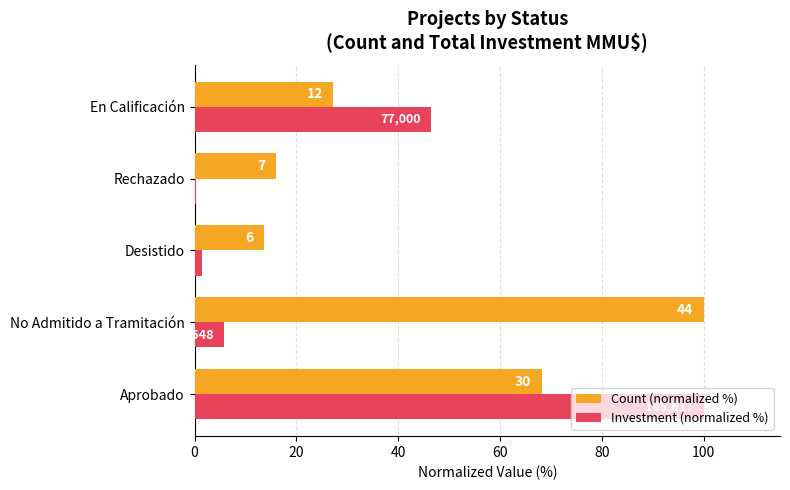

What are all the series names shown in the legend?

Count (normalized %), Investment (normalized %)